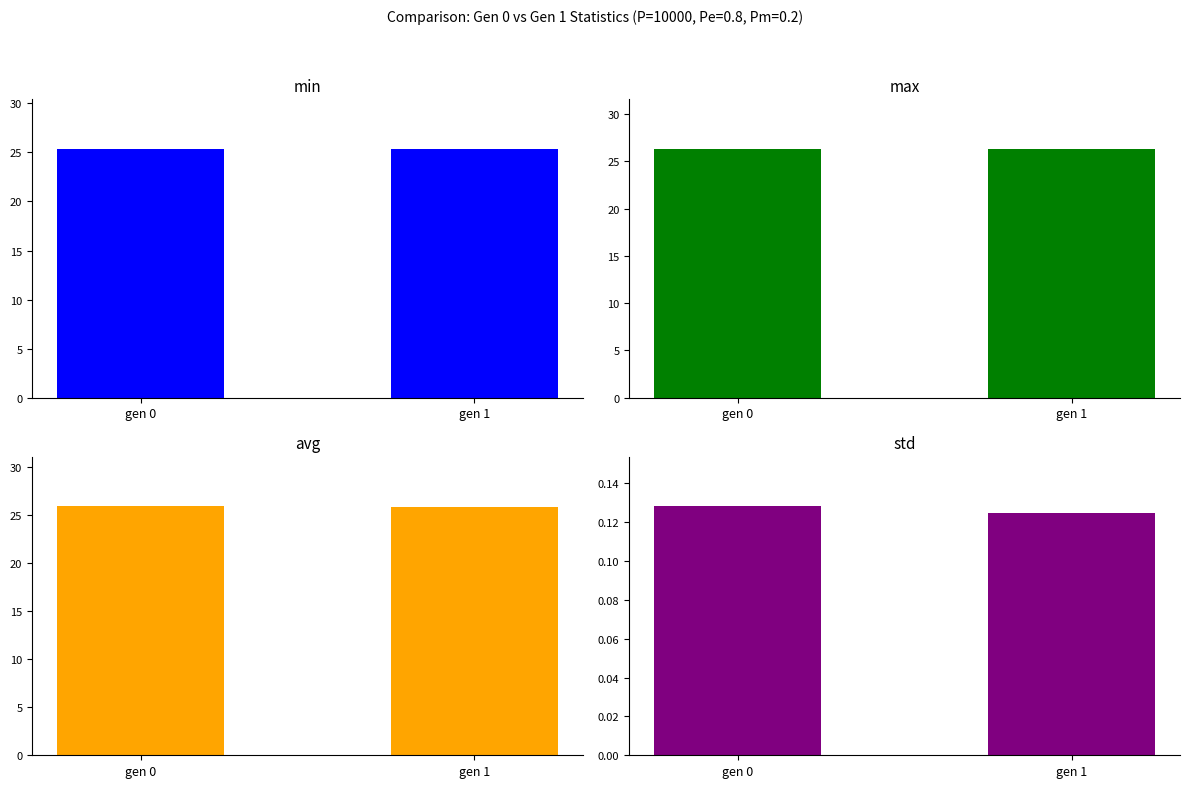

Count the number of categories in the chart.

2